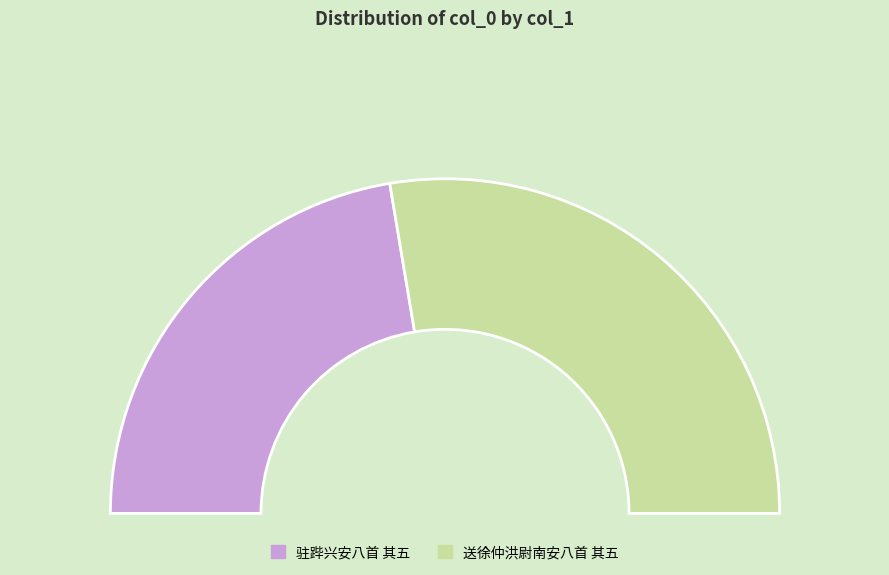

To the nearest percent, what percentage of the pie is 驻跸兴安八首 其五?

45%